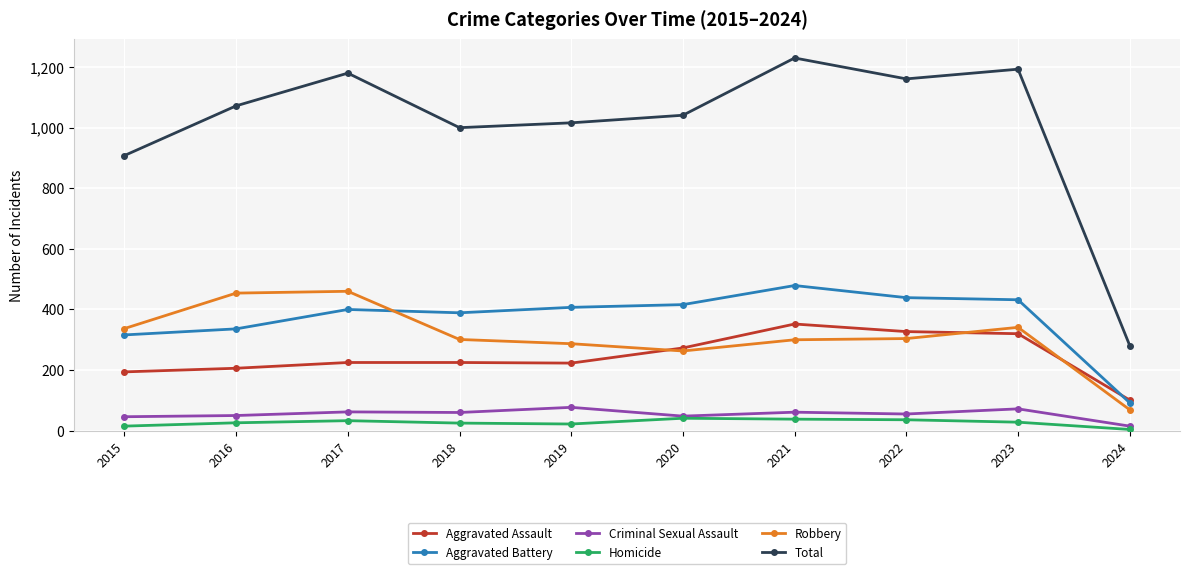

Rank the series by their maximum value, from lowest to highest.

Homicide, Criminal Sexual Assault, Aggravated Assault, Robbery, Aggravated Battery, Total